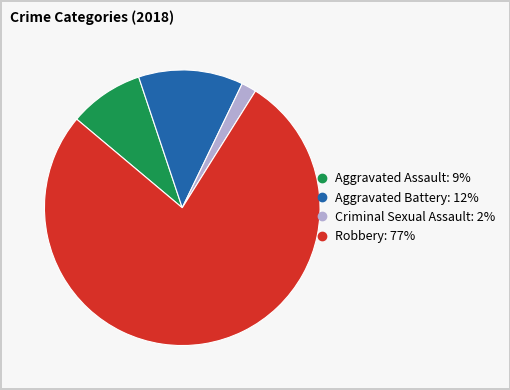

Combined, do Aggravated Assault and Aggravated Battery account for over 50%?

No